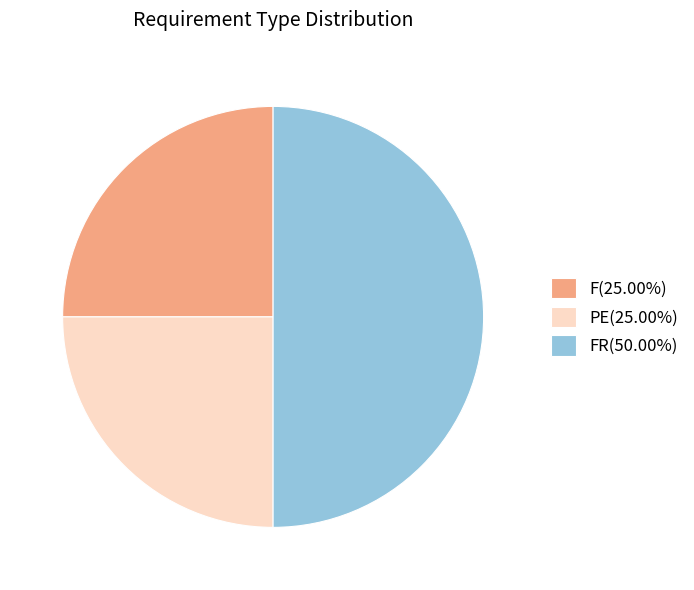

Is the sum of FR(50.00%) and F(25.00%) greater than half?

Yes